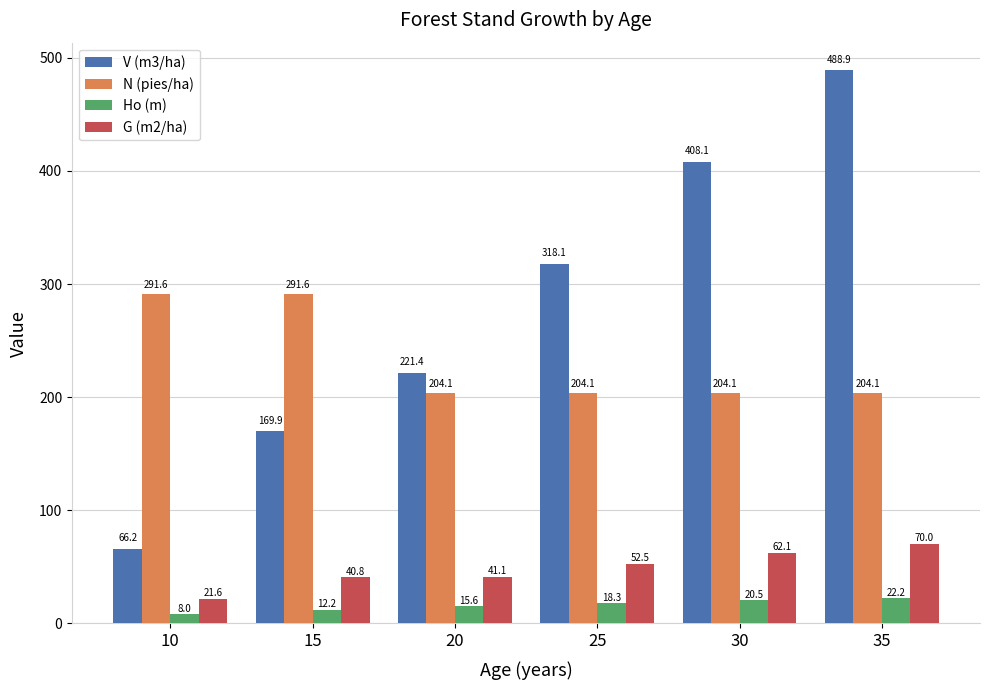

What is the average value of the V (m3/ha) series?

278.8